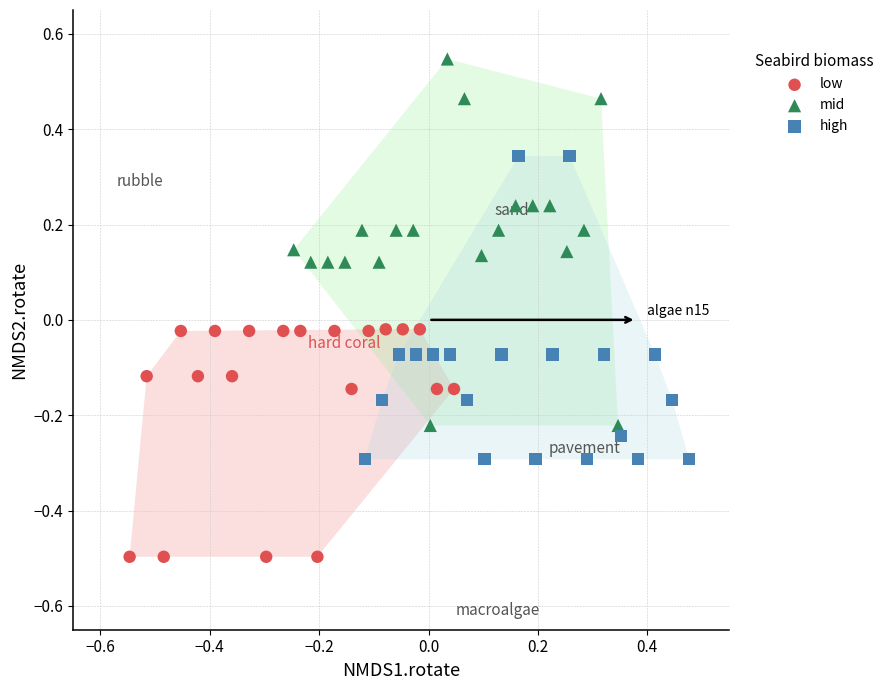

Which series reaches the minimum Y coordinate?

low